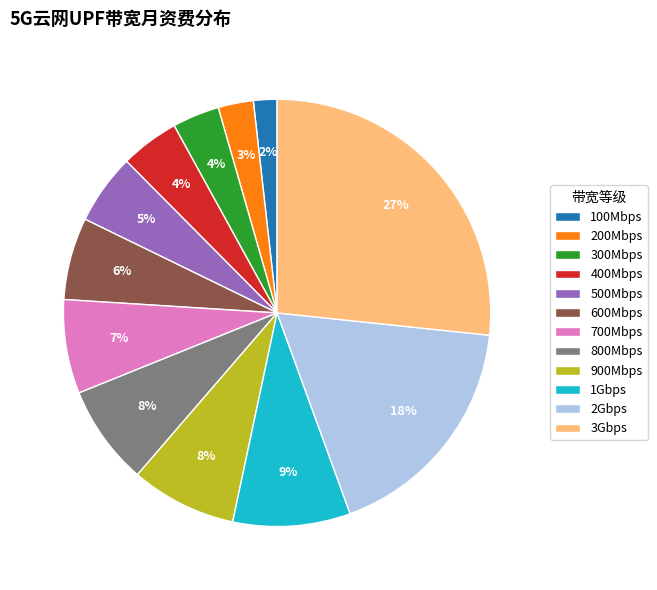

Is it true that 200Mbps is 3% of the pie?

True